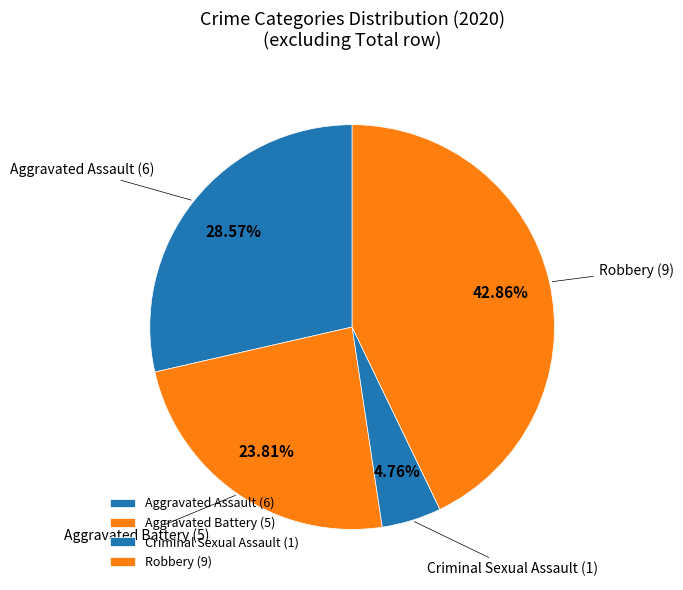

Between Robbery and Aggravated Assault, which is larger?

Robbery